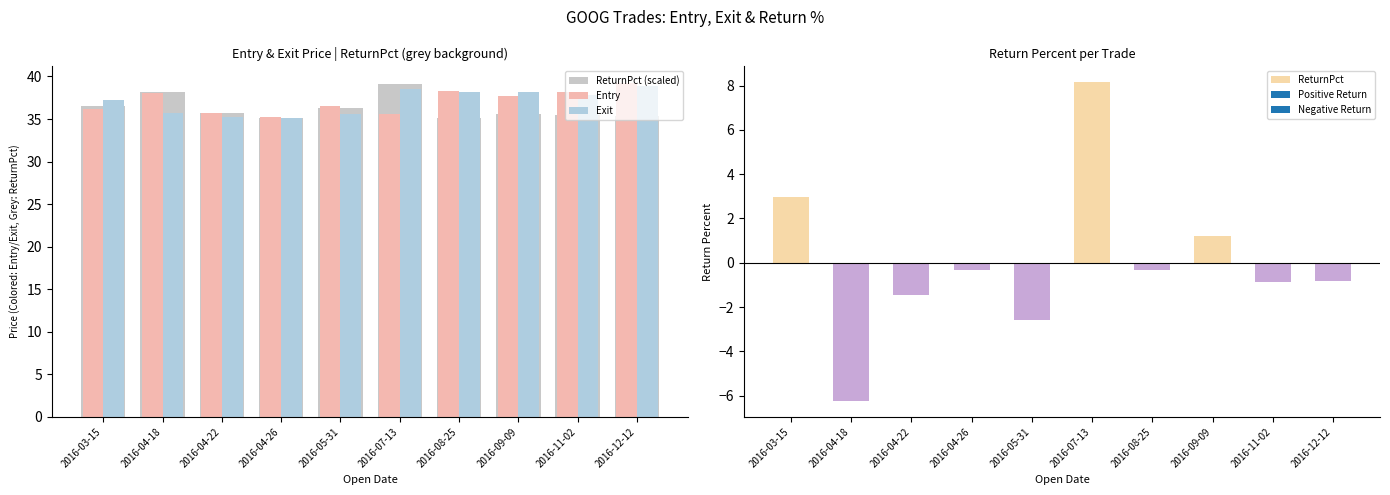

What is the lowest value of the ReturnPct (scaled) series?

35.2